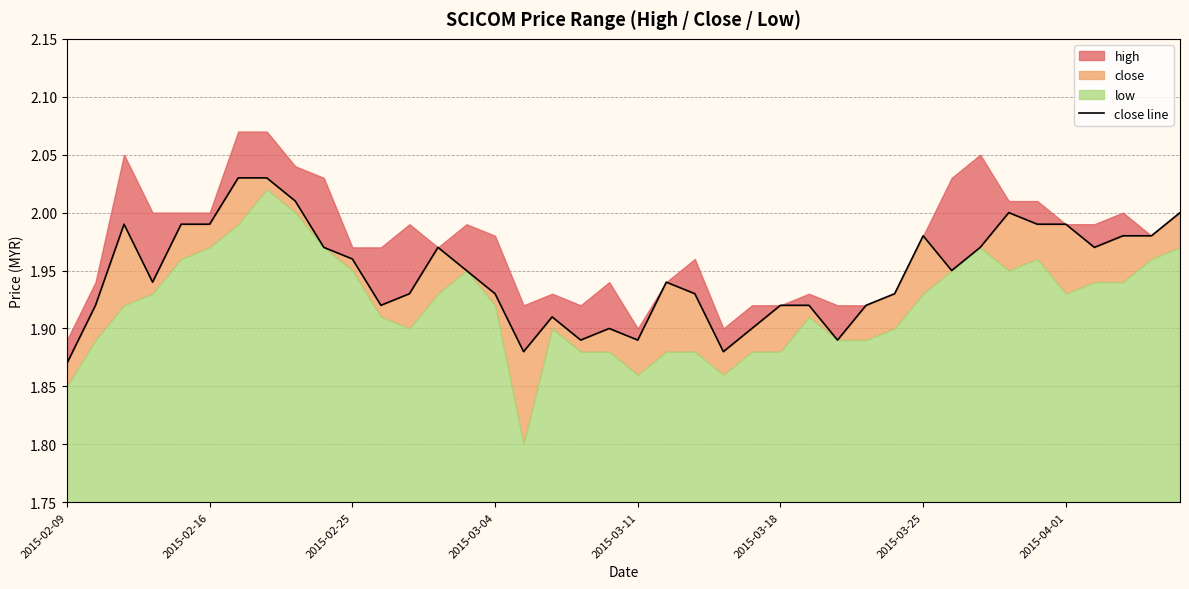

List the labels in order of value, largest first.

2015-03-25, 2015-04-01, 8, 33, 39, 2015-02-25, 2015-03-11, 2015-03-18, 34, 35, 30, 37, 38, 9, 13, 32, 36, 10, 14, 31, 2015-03-04, 21, 12, 15, 22, 29, 2015-02-16, 11, 25, 26, 28, 17, 19, 24, 18, 20, 27, 16, 23, 2015-02-09